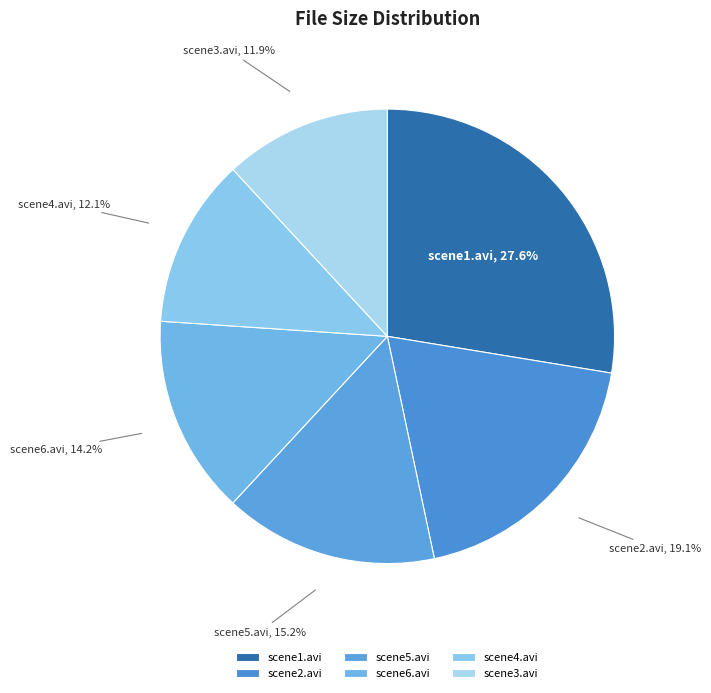

Does scene6.avi account for over 50% of the chart?

No